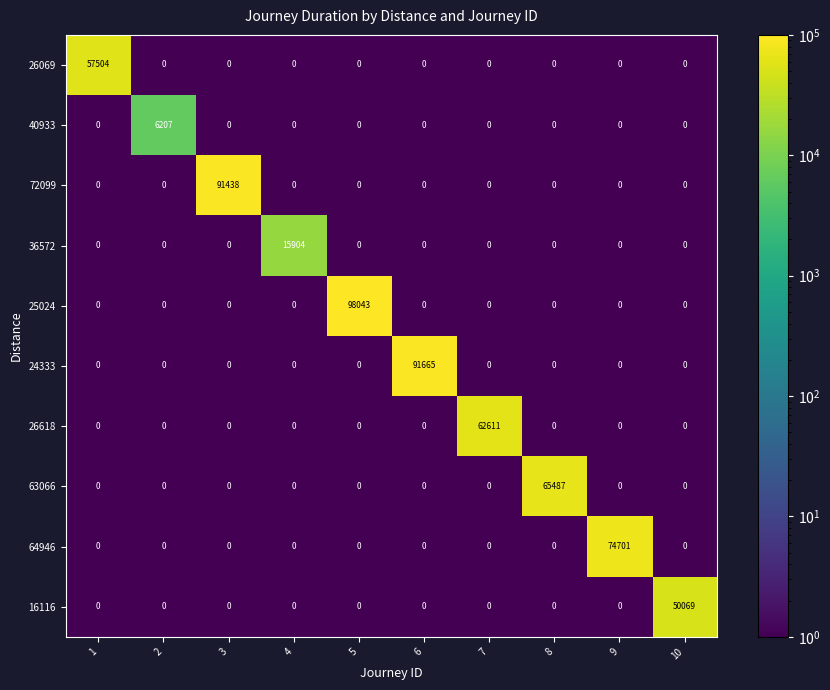

Which series has the widest spread of values?

25024